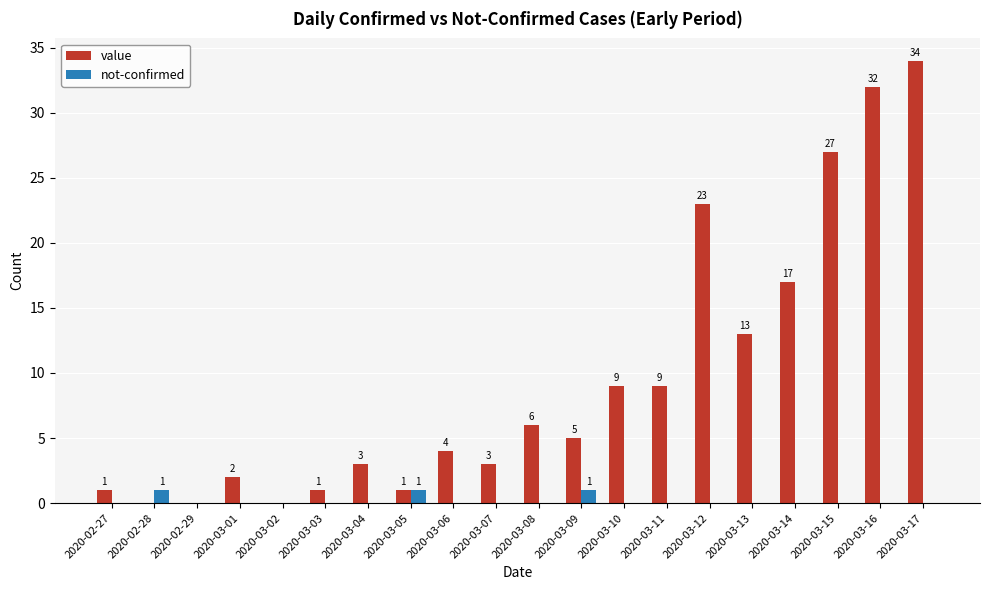

What is the approximate value of value at 2020-03-09?

5